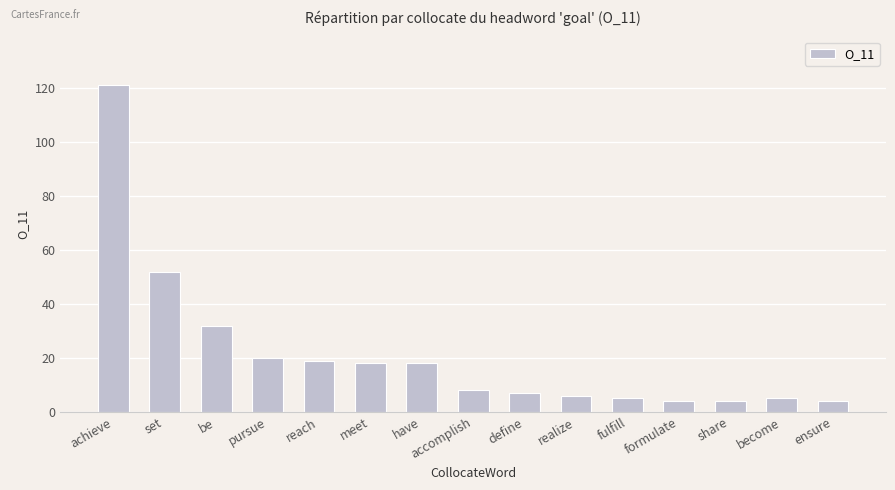

Reading right to left, what are all the values shown in this chart?

4	5	4	4	5	6	7	8	18	18	19	20	32	52	121